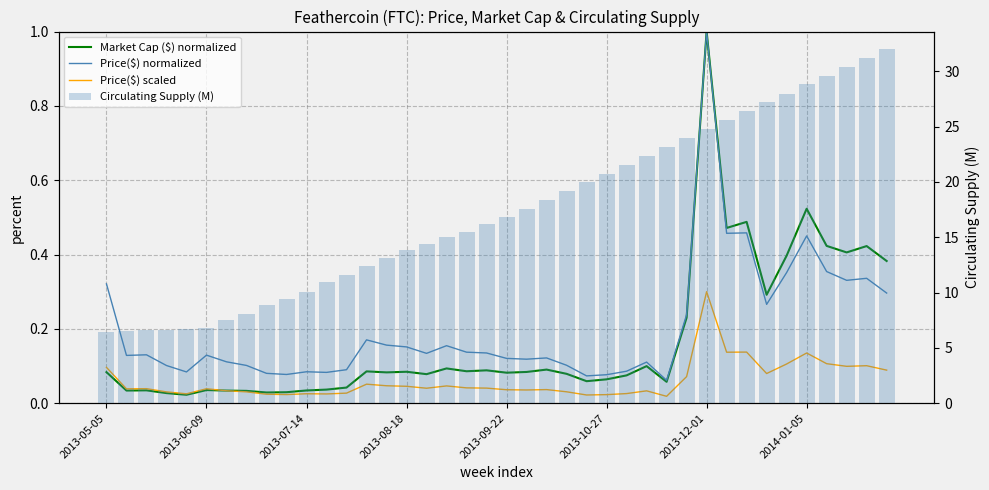

What is the label of the 12th bar from the right?

28